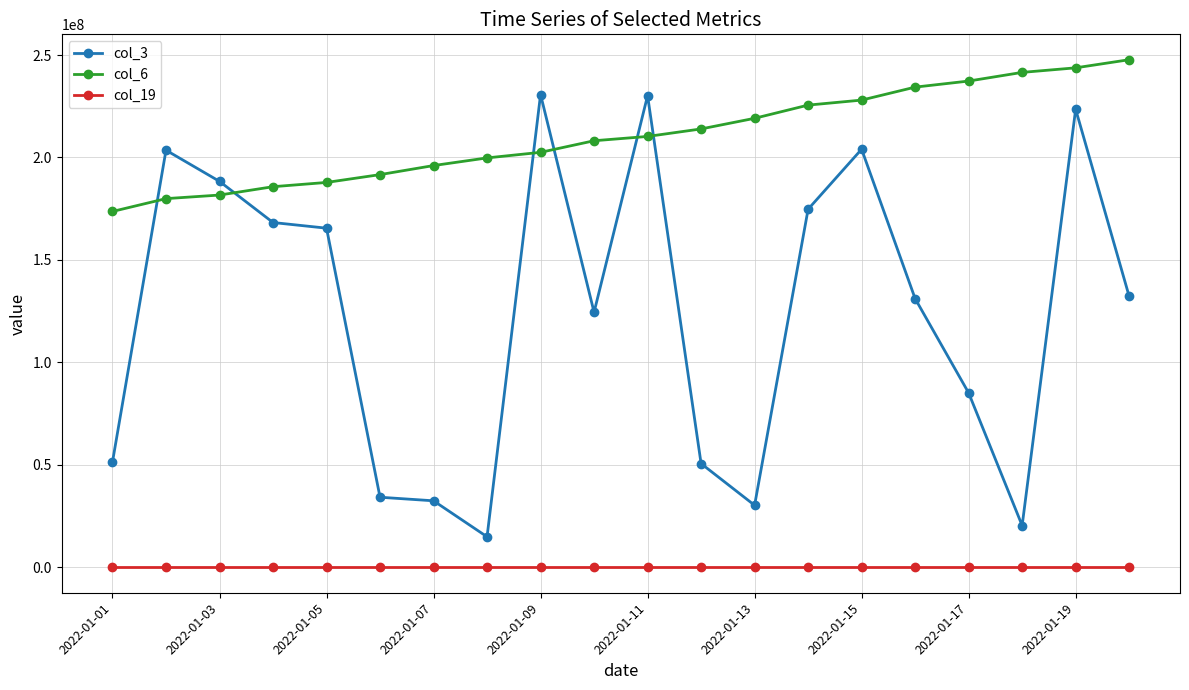

What is the value of the col_19 point at the 2nd from the left?

15907